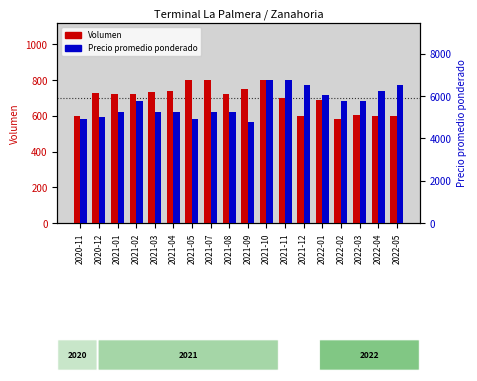

What is the label of the 12th bar from the left?

2021-11